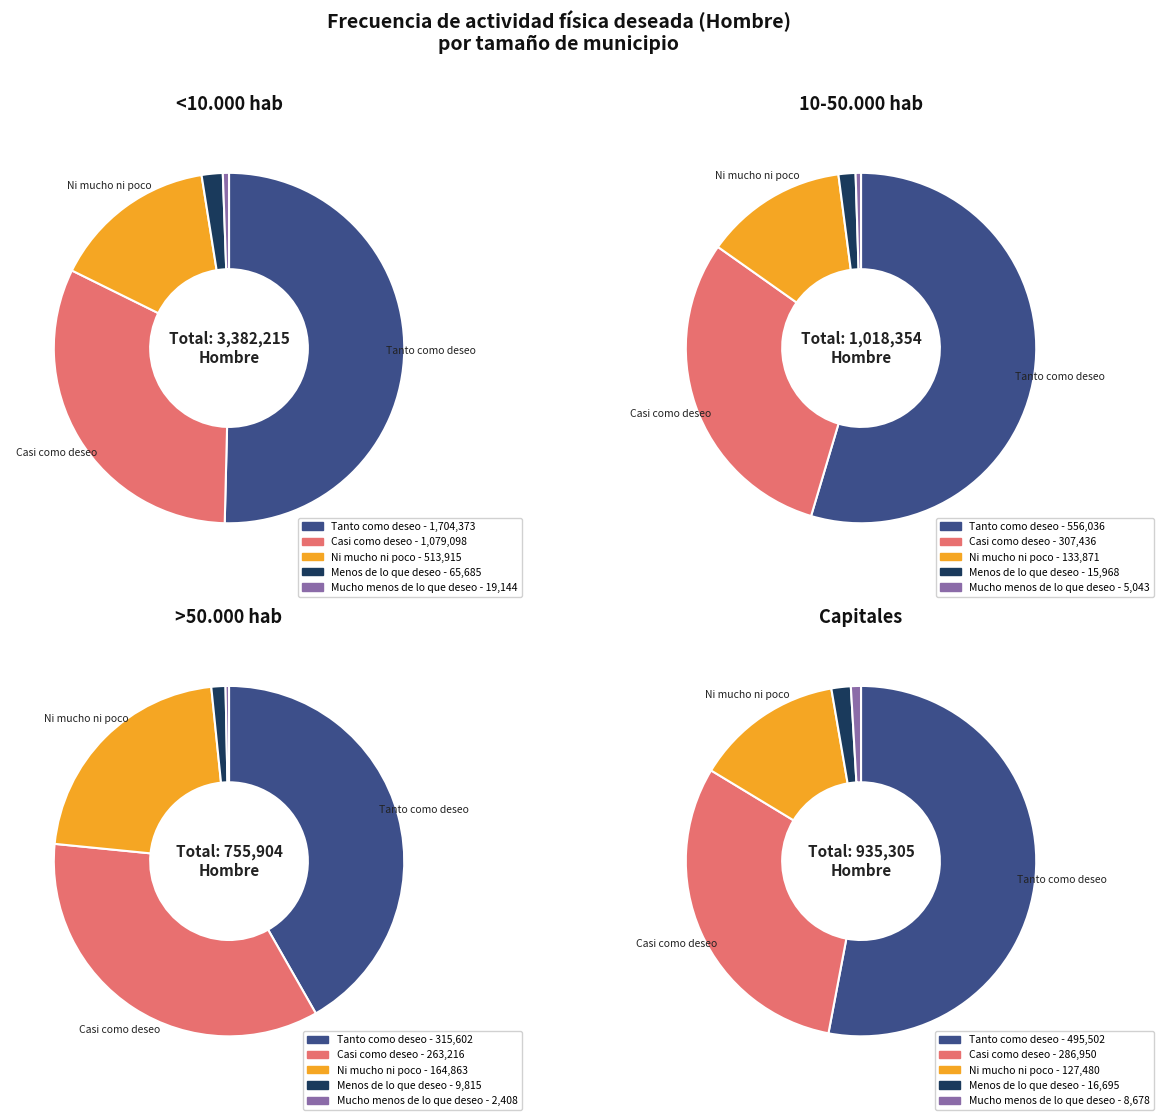

True or false: >50.000 hab accounts for 22% of the total.

False